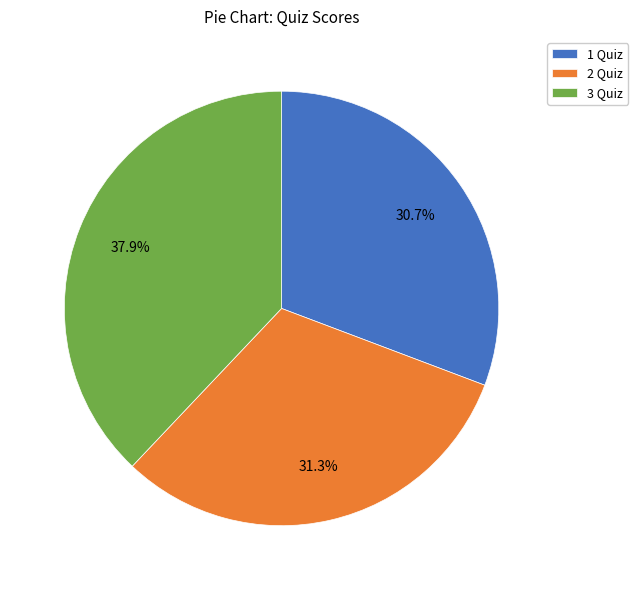

To the nearest percent, what is the difference between the largest and smallest slice percentages?

7%